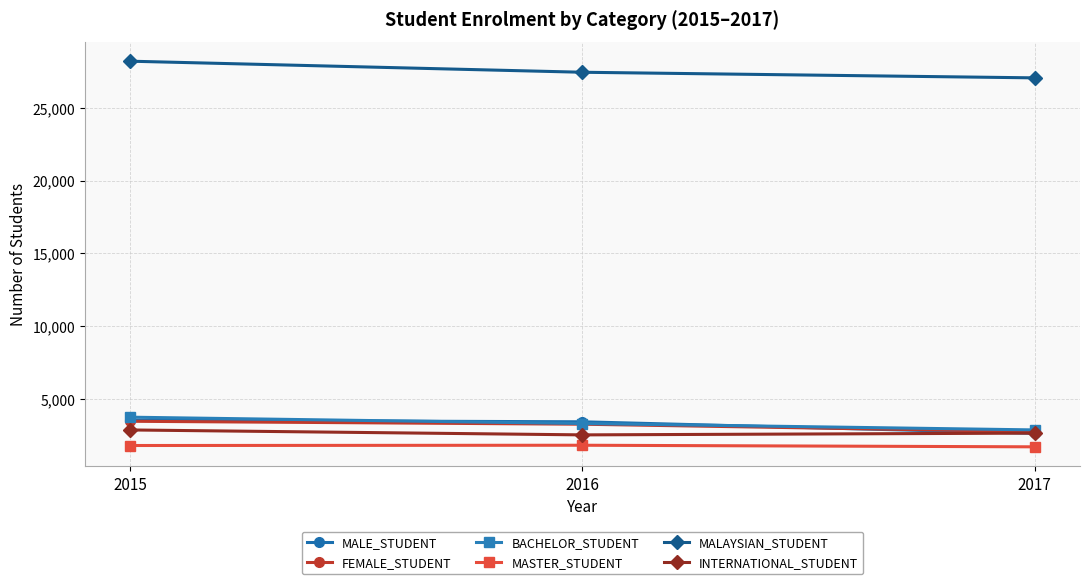

Which series has the largest total across all categories?

MALAYSIAN_STUDENT